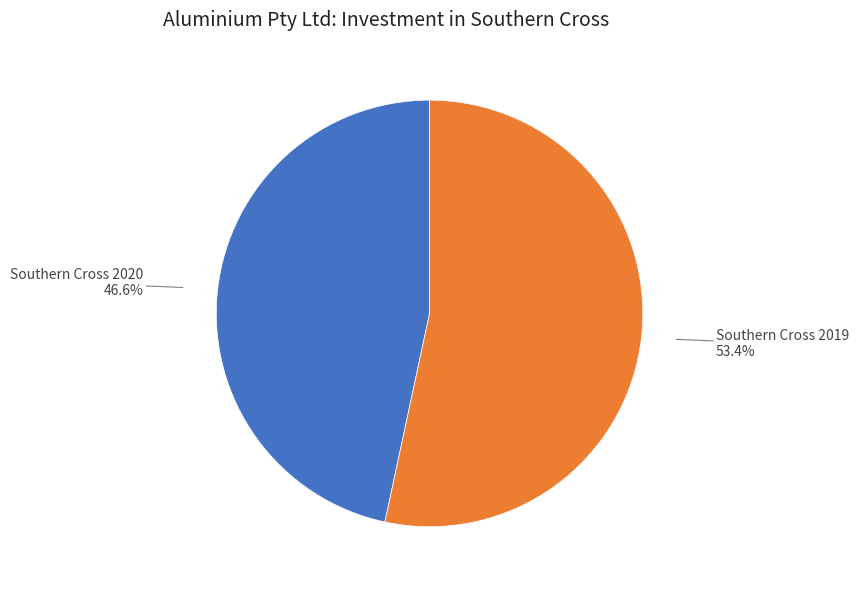

Rank the categories by value from lowest to highest.

Southern Cross 2020, Southern Cross 2019